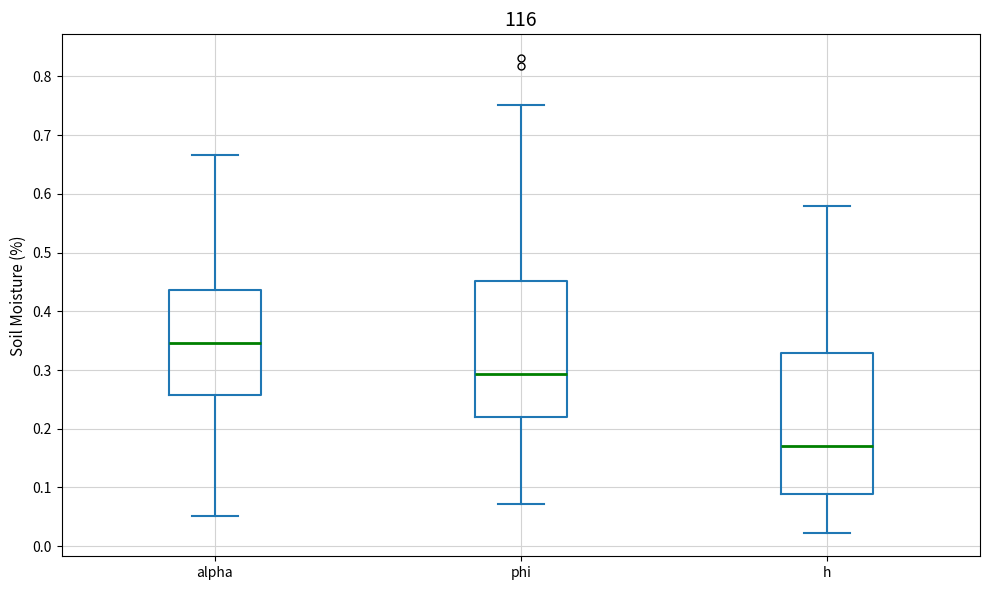

Where is the lower edge of the box for phi on the y-axis? The values are not printed on the chart, so give them approximately, as read against the axis.

0.22